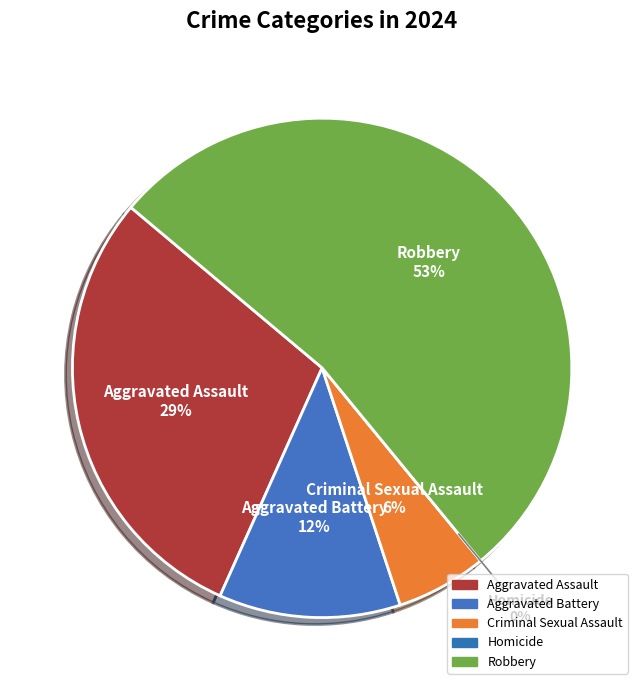

How many slices are in this pie chart?

5